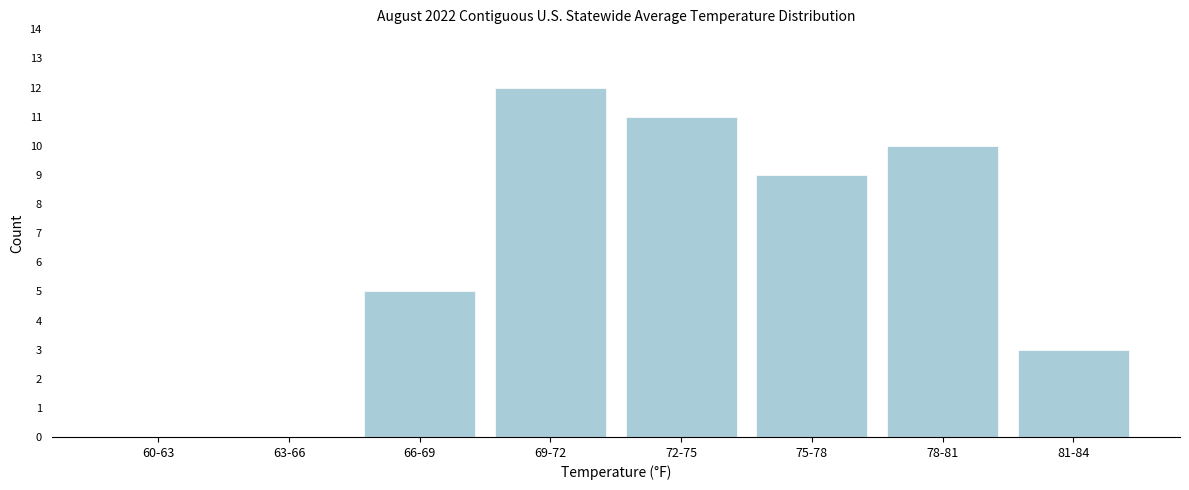

Reading left to right, list all the values displayed in this chart.

60-63=0	63-66=0	66-69=5	69-72=12	72-75=11	75-78=9	78-81=10	81-84=3